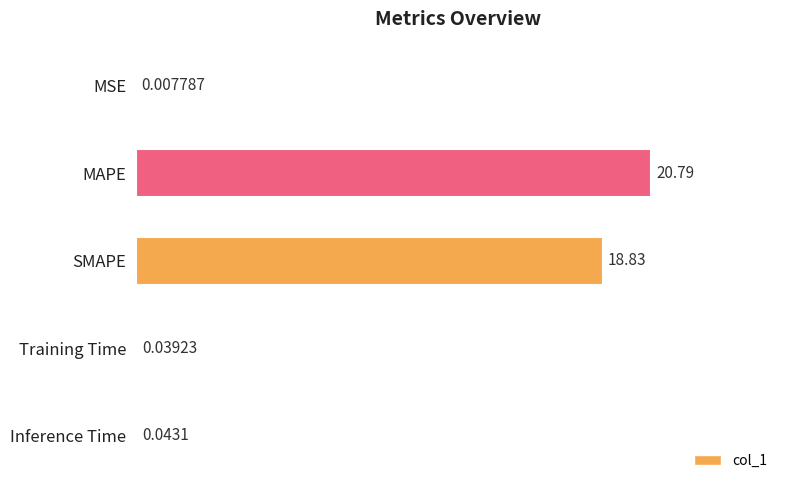

Reading left to right, extract all data points from this chart.

0.0	20.8	18.8	0.0	0.0